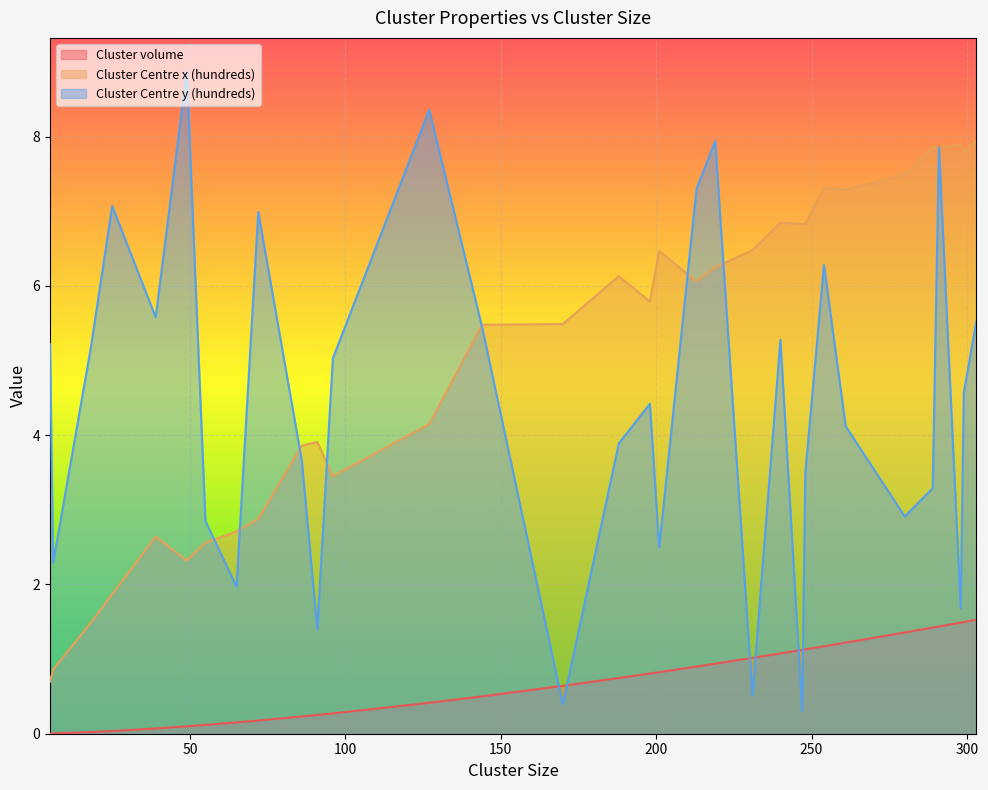

Count the number of categories in the chart.

32